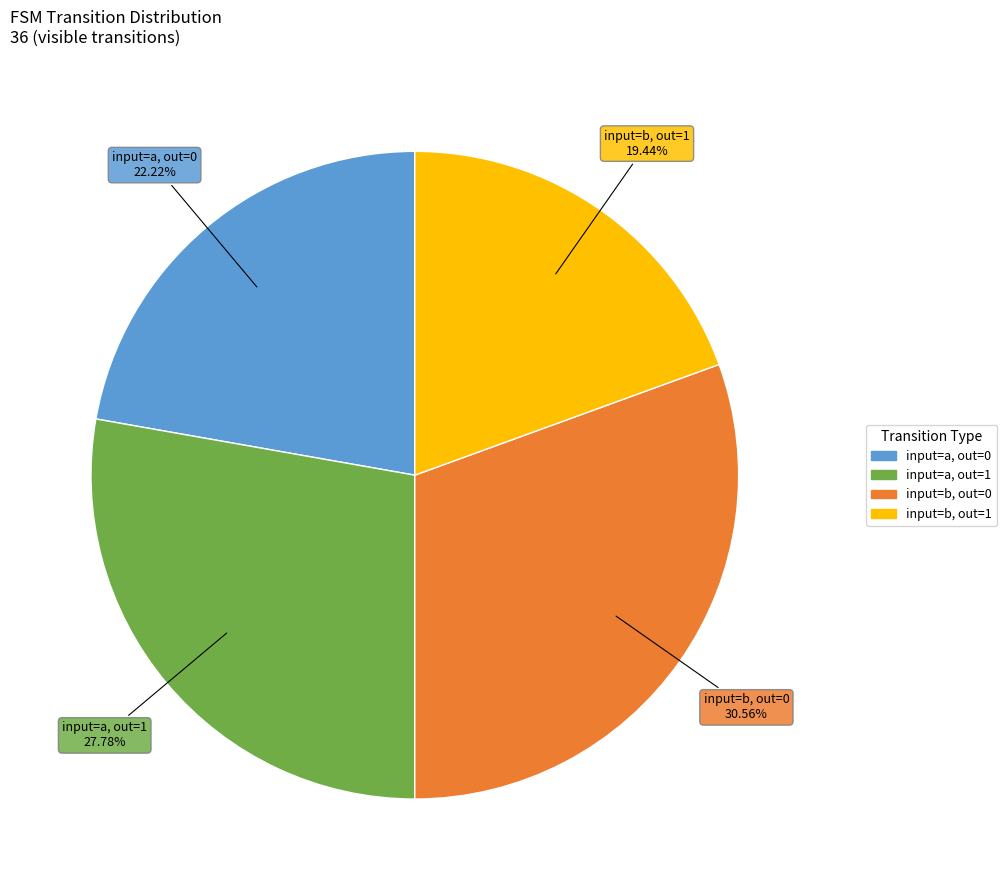

Is there any slice that represents more than half of the pie?

No